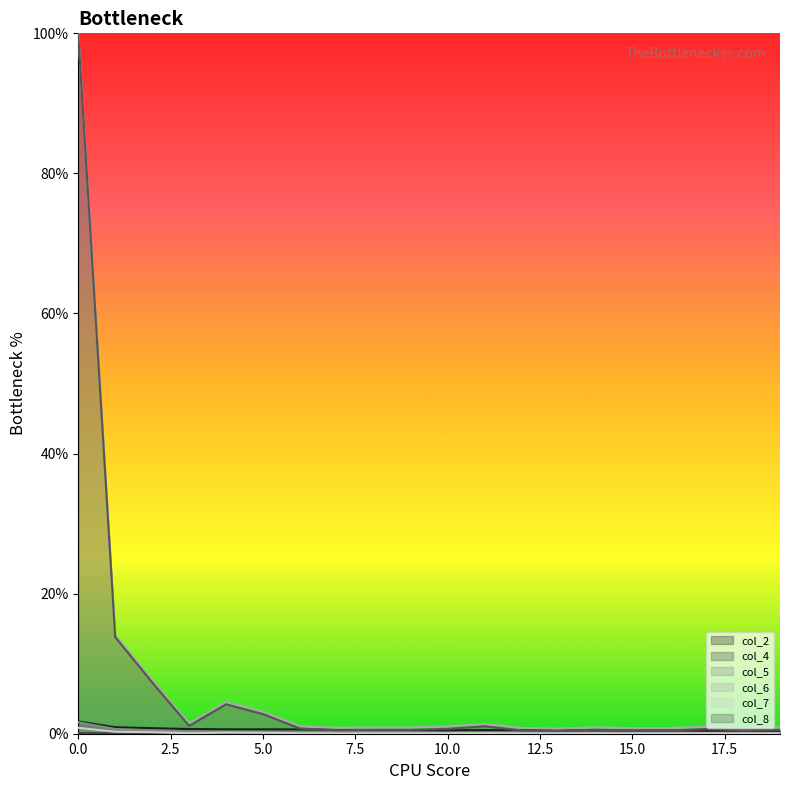

True or false: col_8 has more than 2 interior local peaks.

True